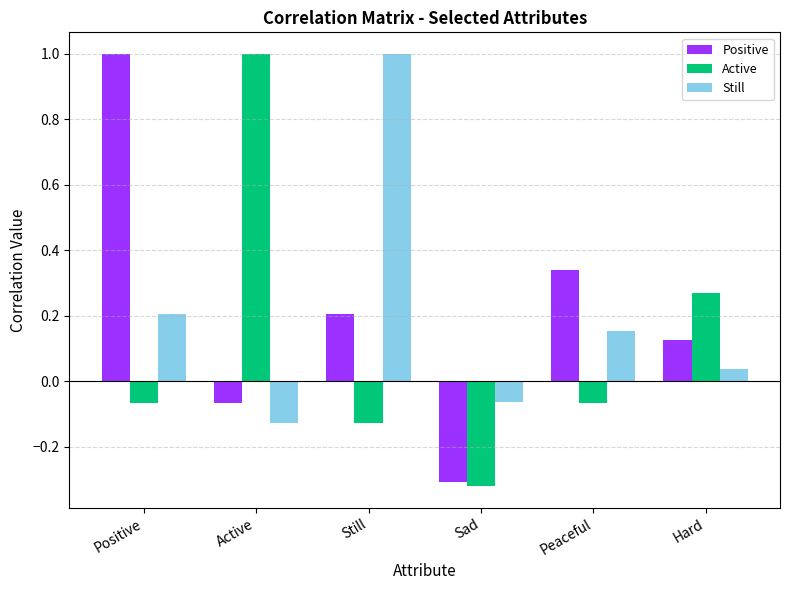

What is the label of the 6th bar from the right?

Positive